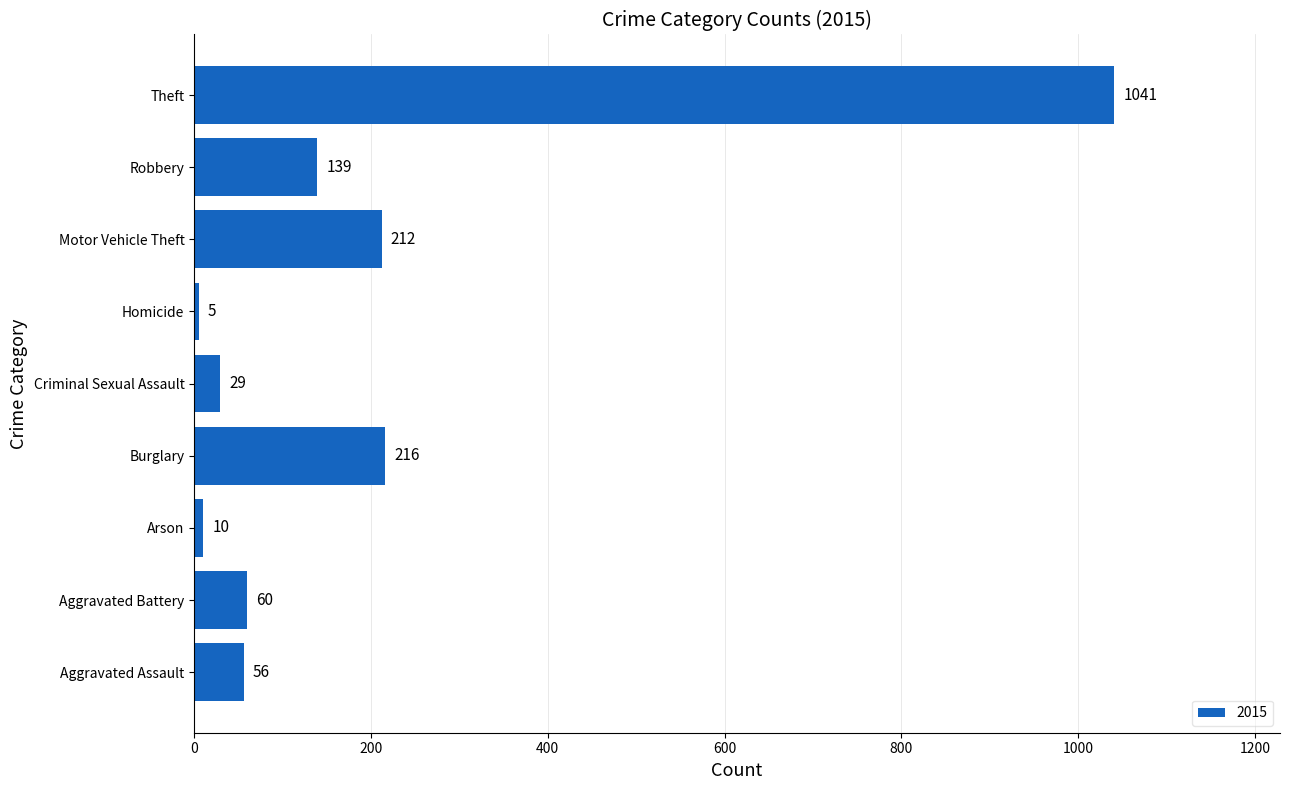

The chart shows a value of 75 at Motor Vehicle Theft. True or false?

False